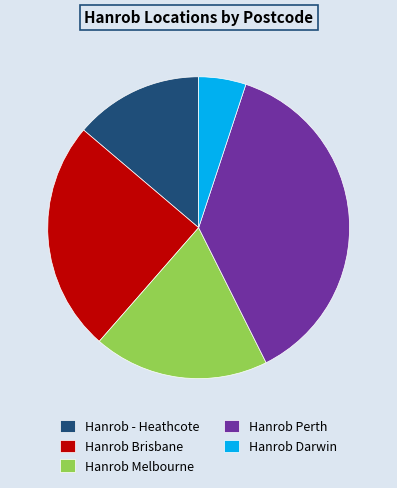

Combined, do Hanrob Melbourne and Hanrob - Heathcote account for over 50%?

No